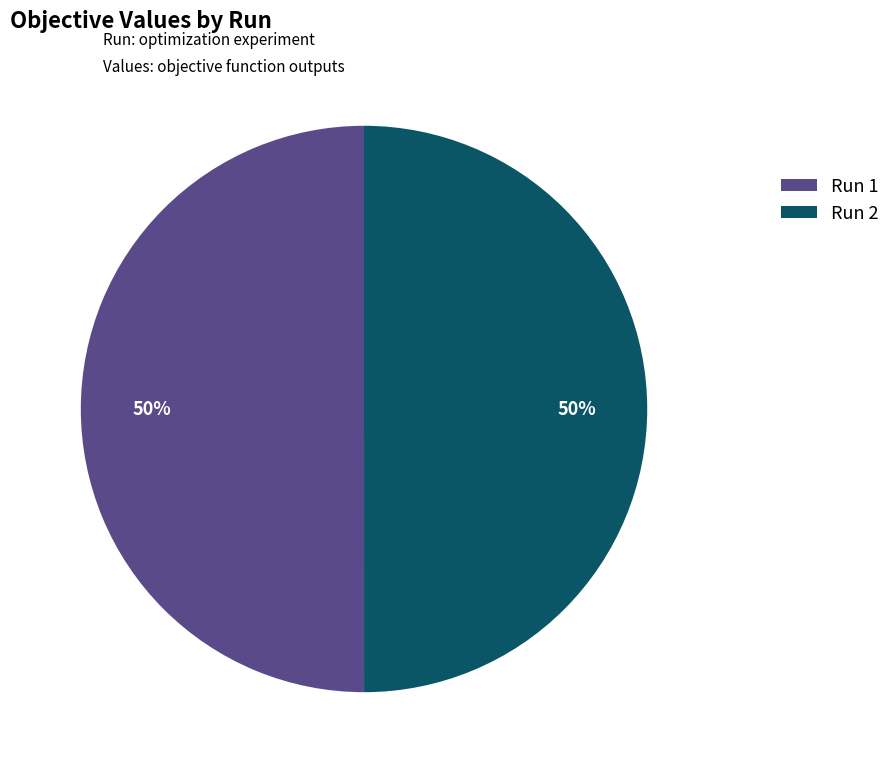

The Run 1 slice represents 60% of the pie. True or false?

False